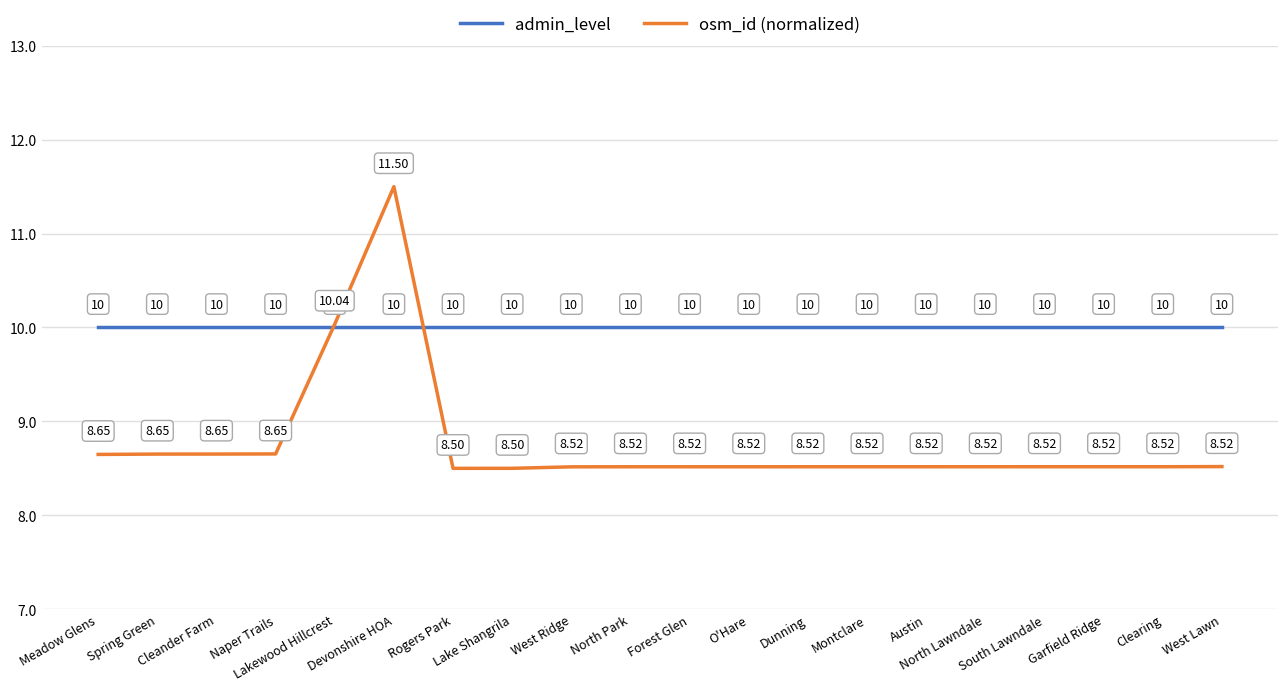

Is the value of admin_level at North Lawndale greater than the value of osm_id (normalized) at West Ridge?

Yes